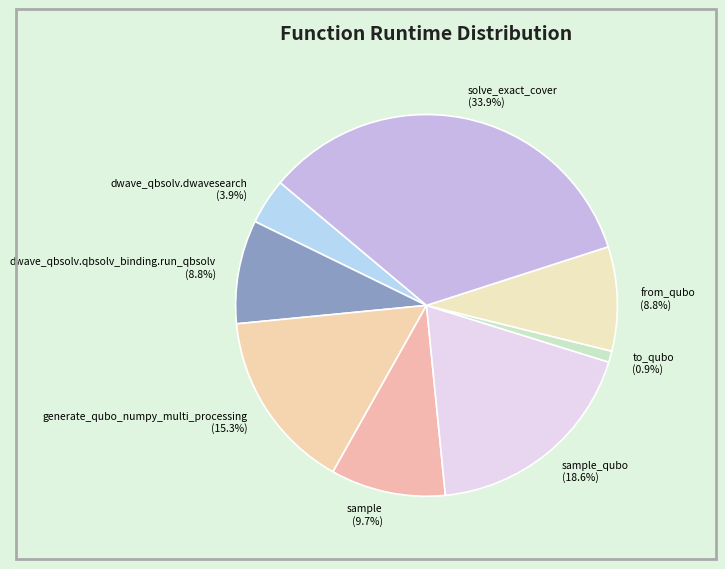

Combined, do sample (9.7%) and dwave_qbsolv.dwavesearch (3.9%) account for over 50%?

No